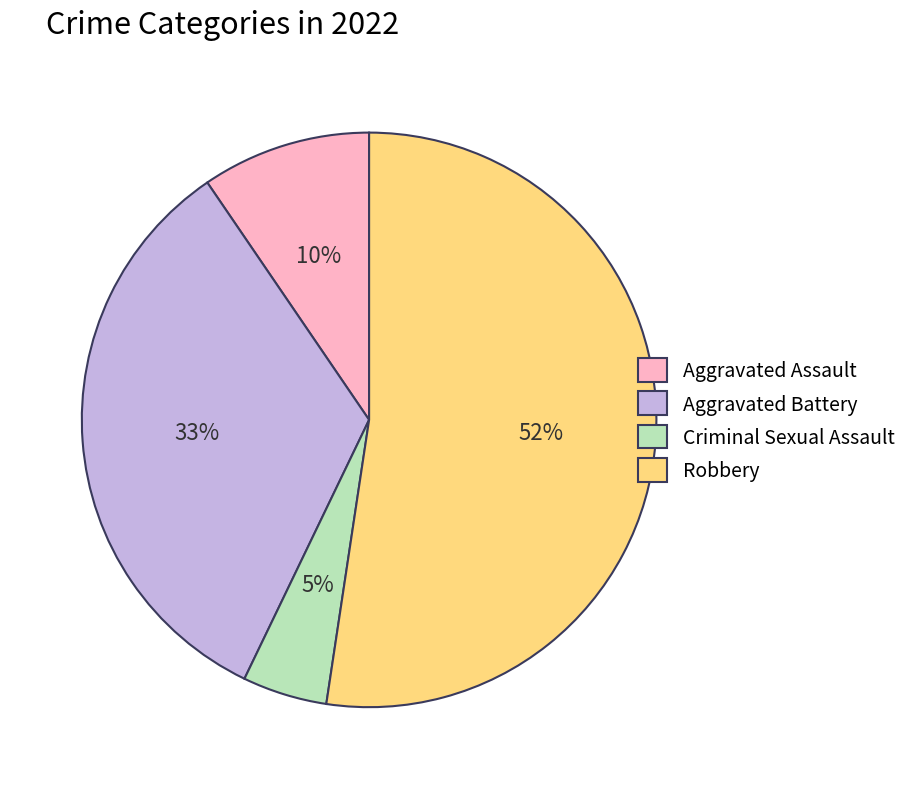

Rank the categories by value from lowest to highest.

Criminal Sexual Assault, Aggravated Assault, Aggravated Battery, Robbery